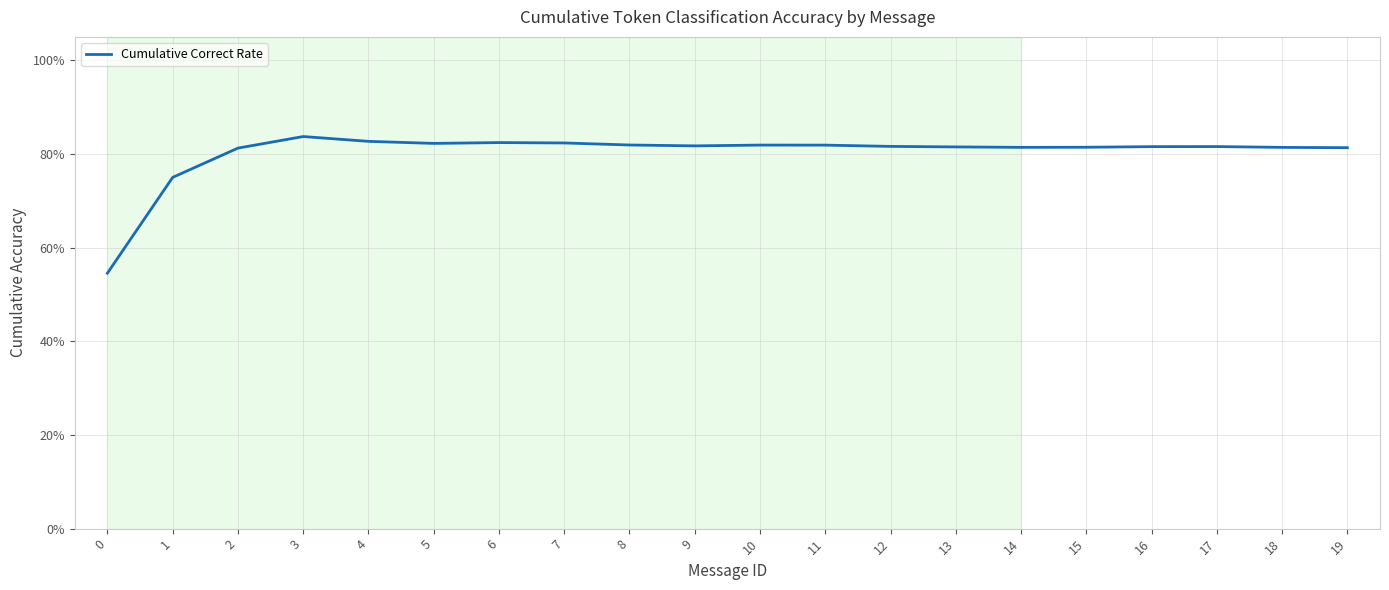

What is the difference between the values at 0 and 3?

0.3